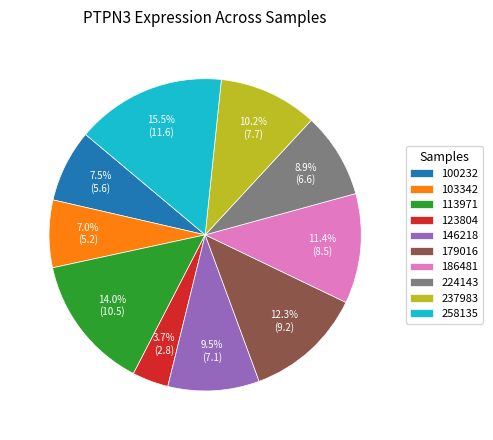

To the nearest percent, what percentage of the pie is 103342?

7%